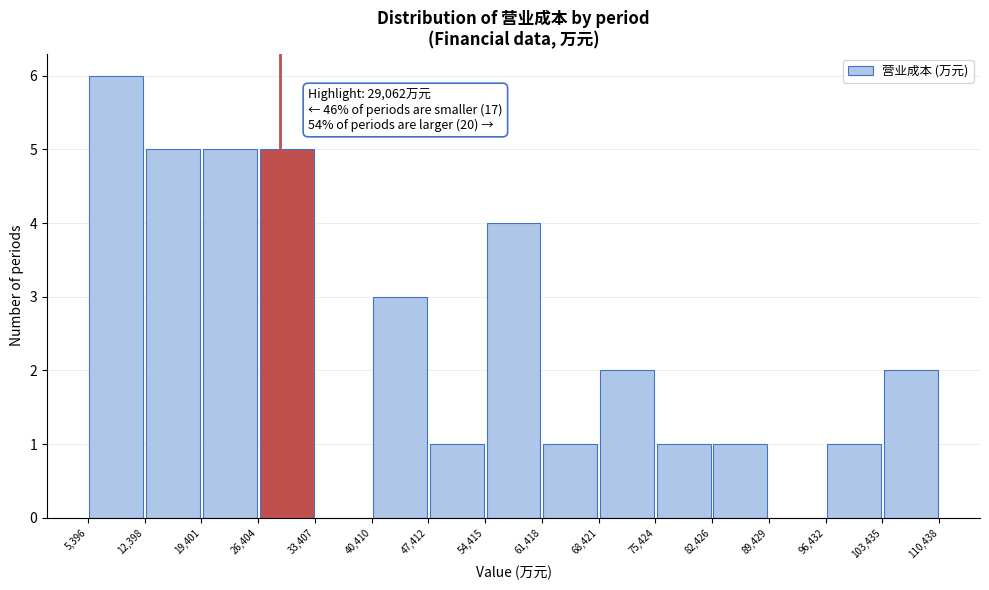

Over which range of the x-axis is the bar tallest?

5,396 to 12,398